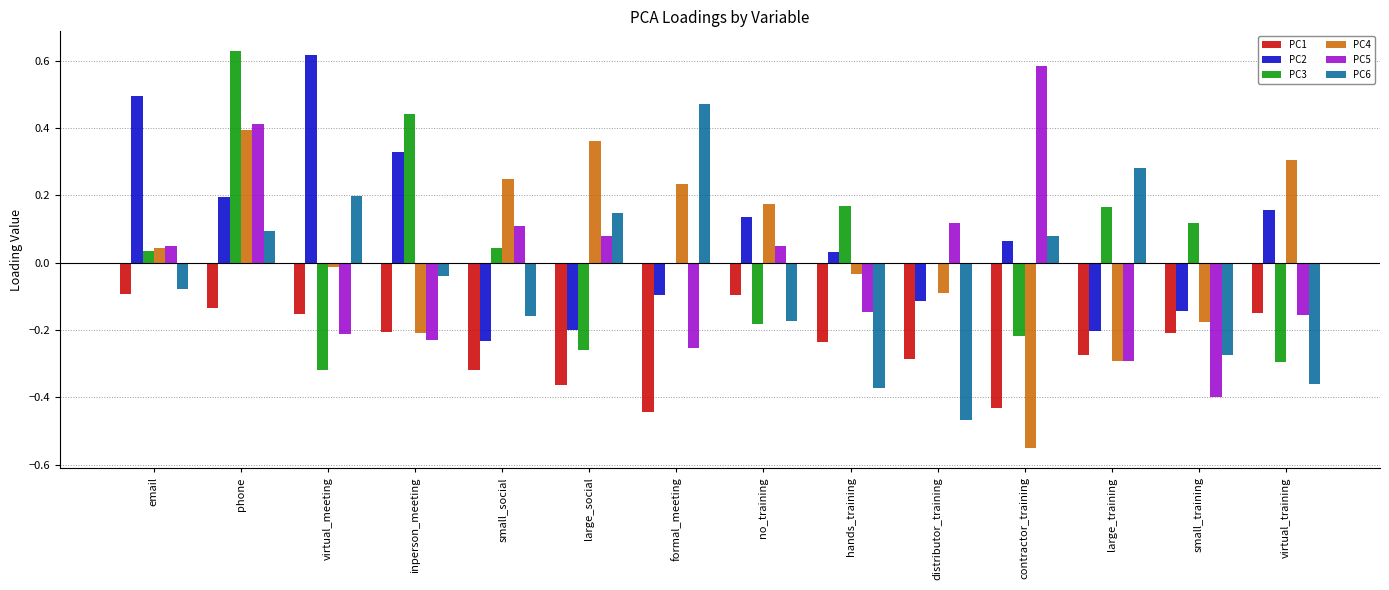

Is the value of PC3 at small_social greater than the value of PC5 at formal_meeting?

Yes